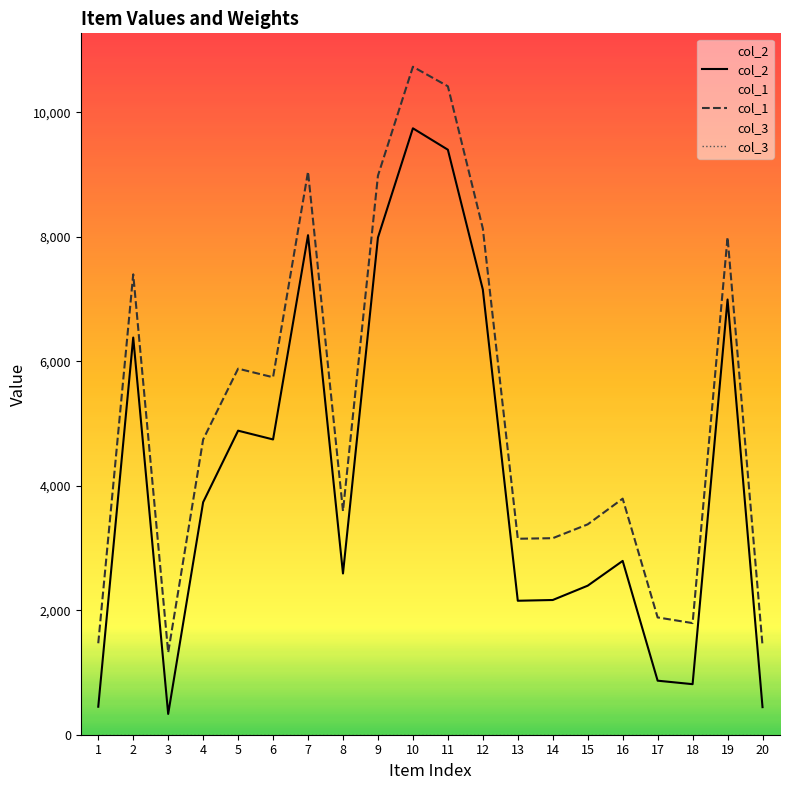

The col_1 series shows 14065 at 19. True or false?

False